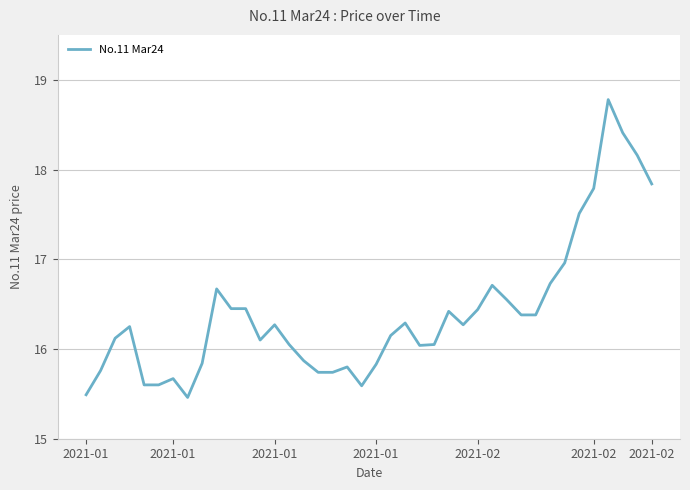

What is the difference between the maximum and minimum values?

3.3